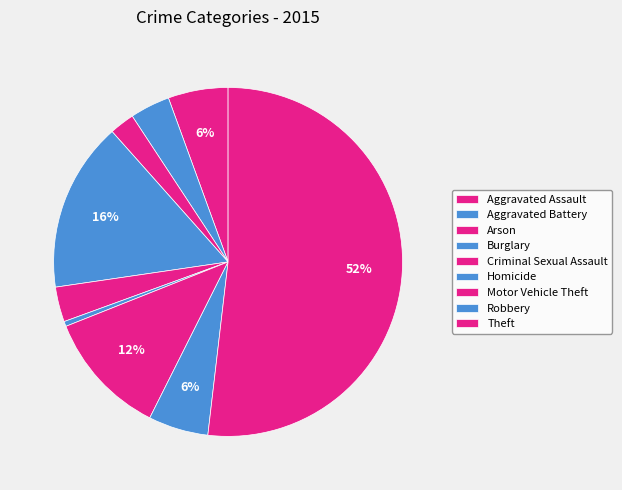

How many slices are in this pie chart?

9